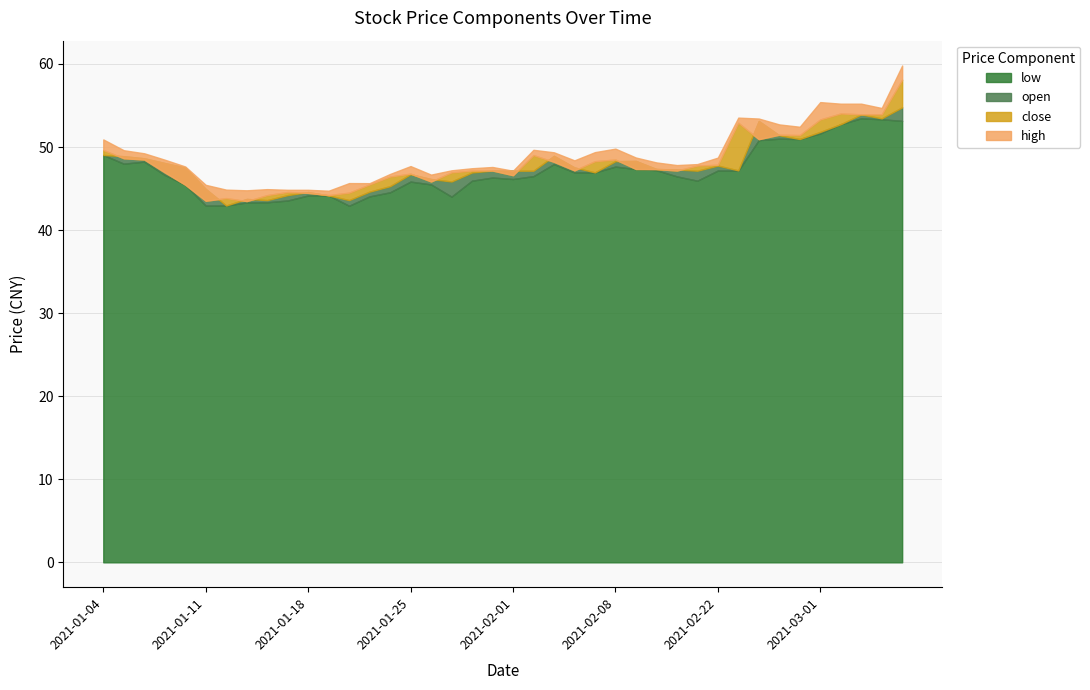

True or false: open and close cross at least once.

True